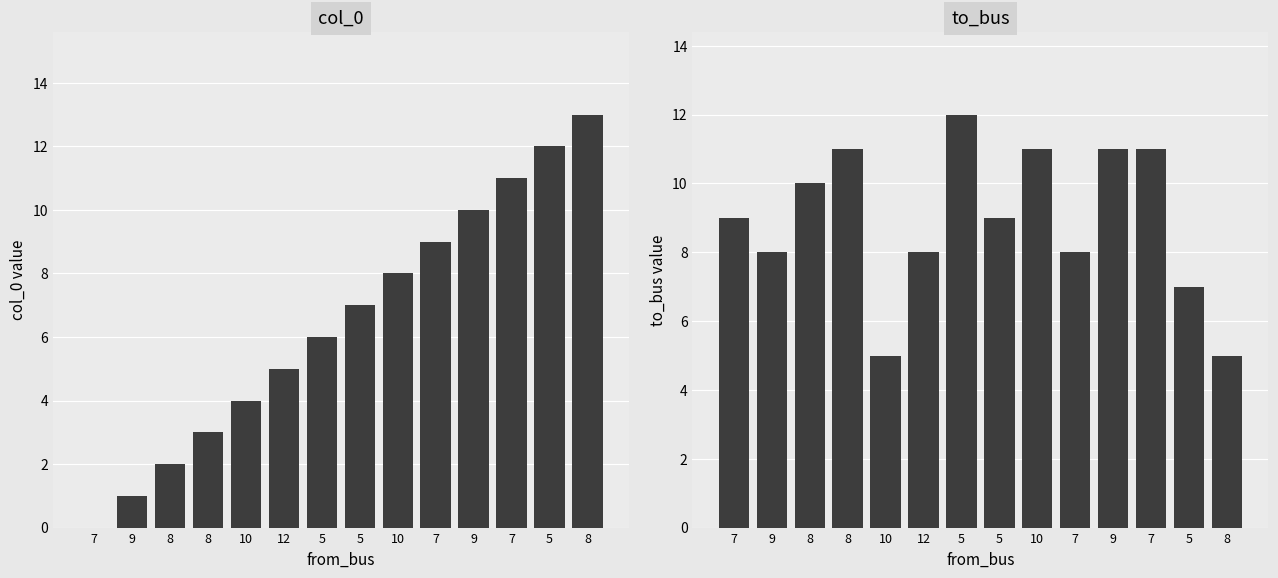

At how many categories does at least one series exceed 7?

13